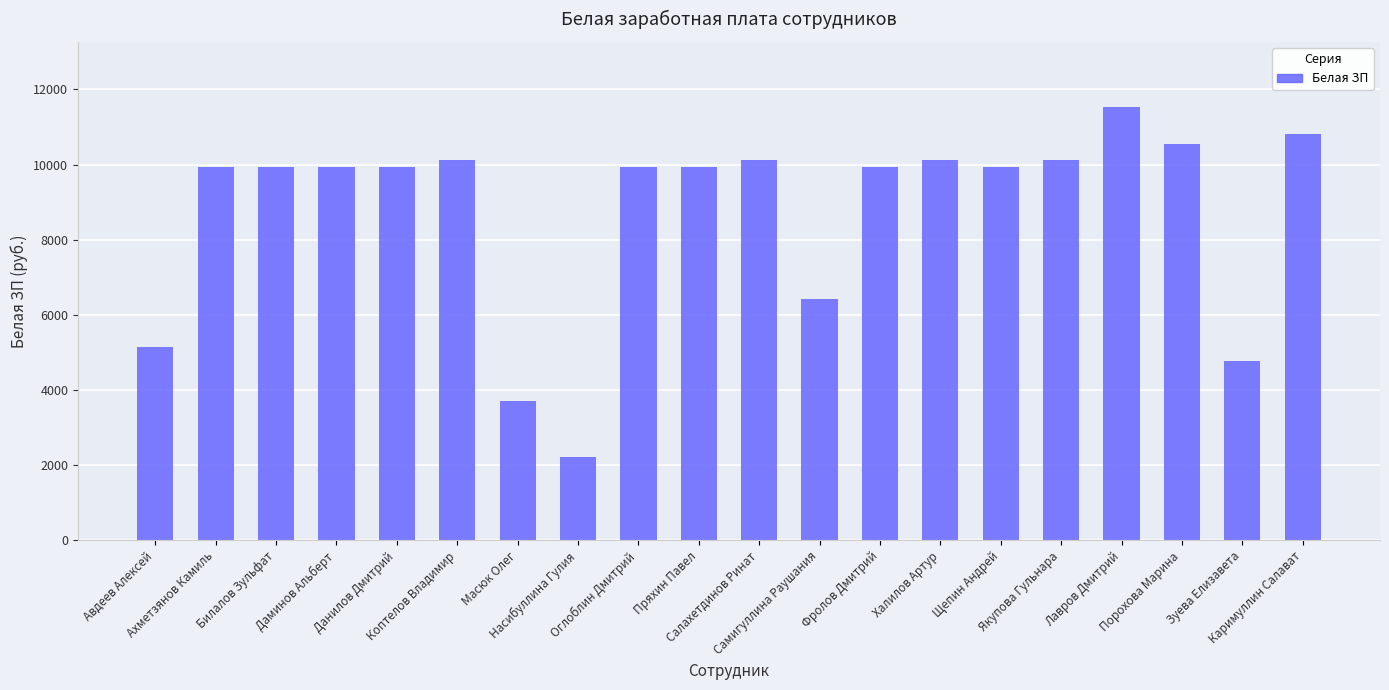

Which has a higher value, Коптелов Владимир or Щепин Андрей?

Коптелов Владимир